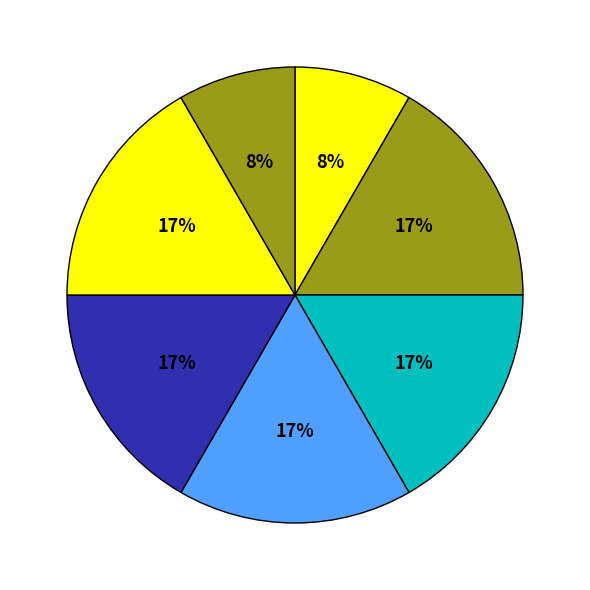

Count the number of slices in the pie.

7